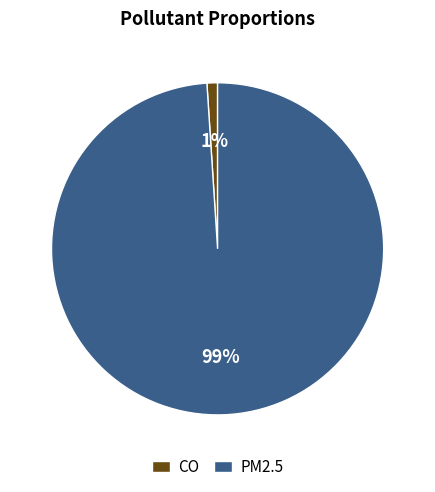

Does any single category account for the majority?

Yes